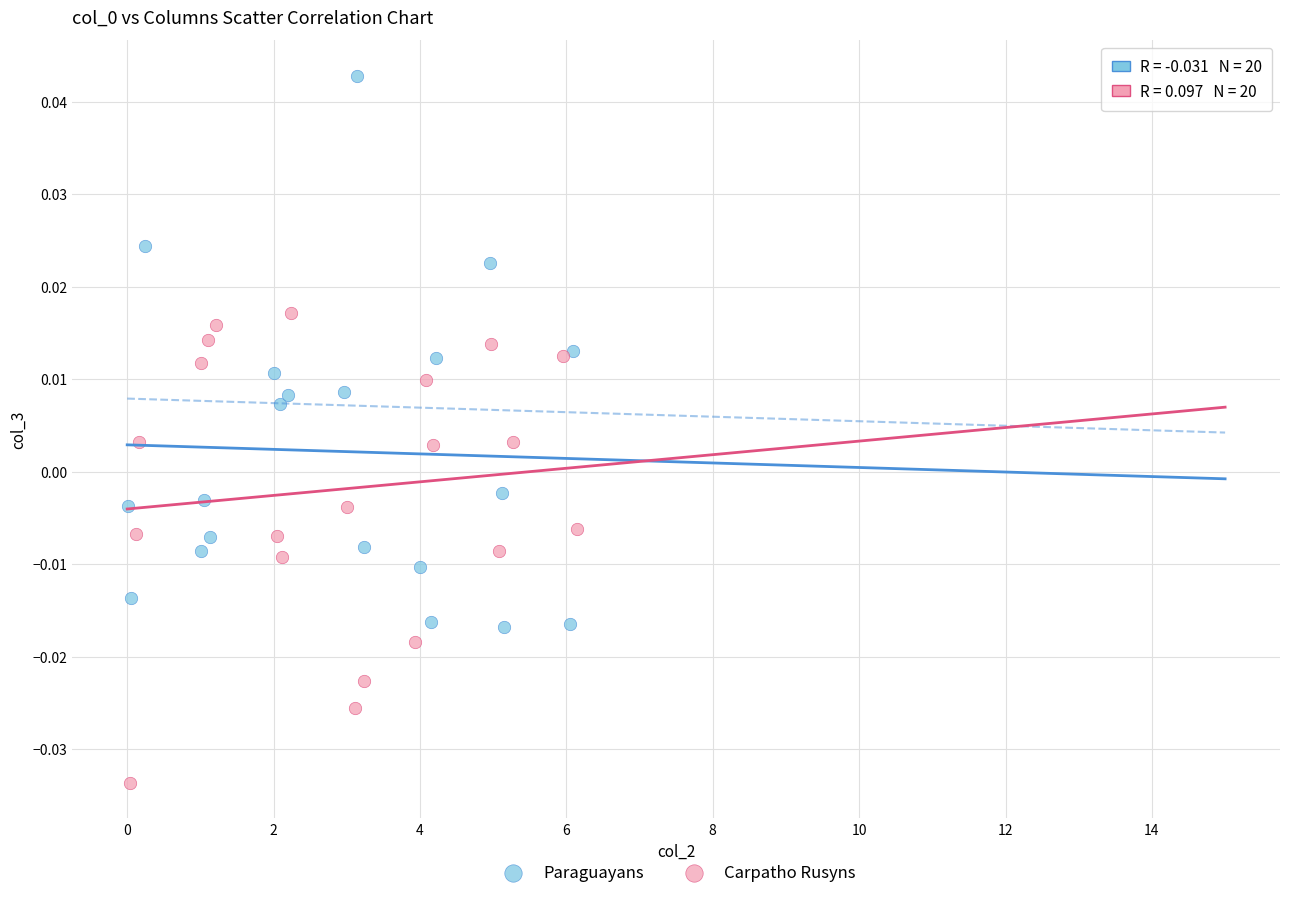

Which series has the widest spread of Y values?

Paraguayans